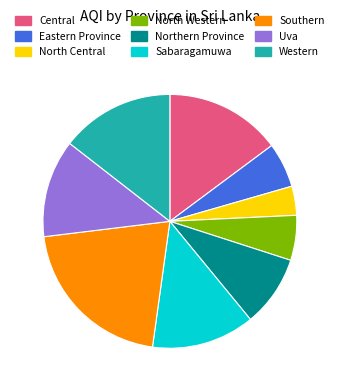

How many segments does this pie chart have?

9